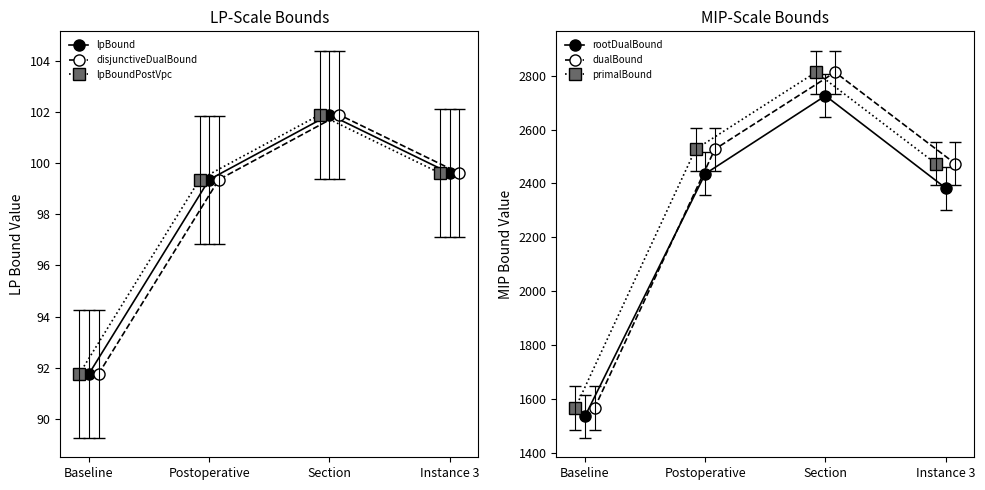

What is the difference between the second highest and minimum values in the lpBoundPostVpc series?

7.8